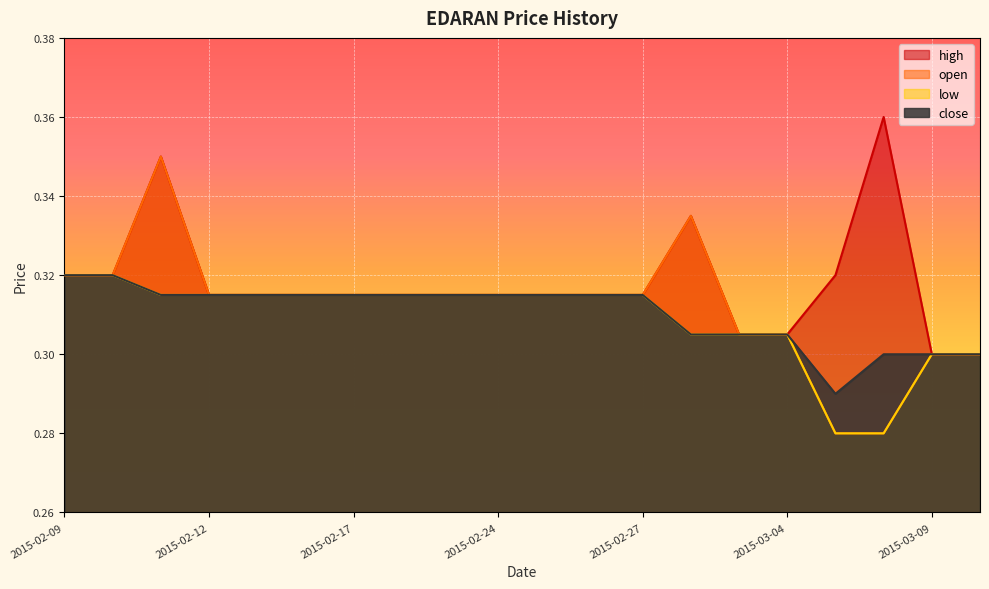

How many distinct data groups are displayed?

4